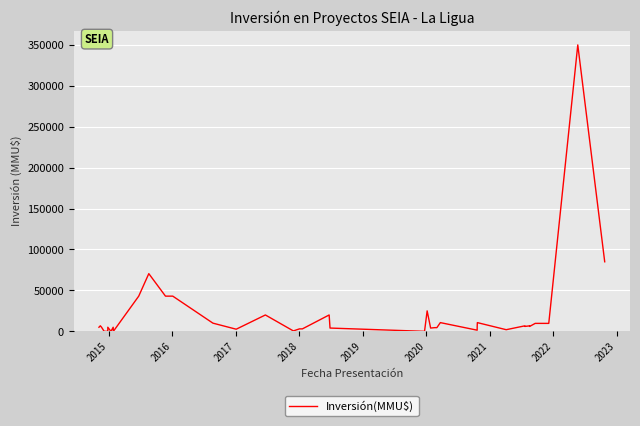

How many interior local valleys (lower than both neighbors) does the data have?

11